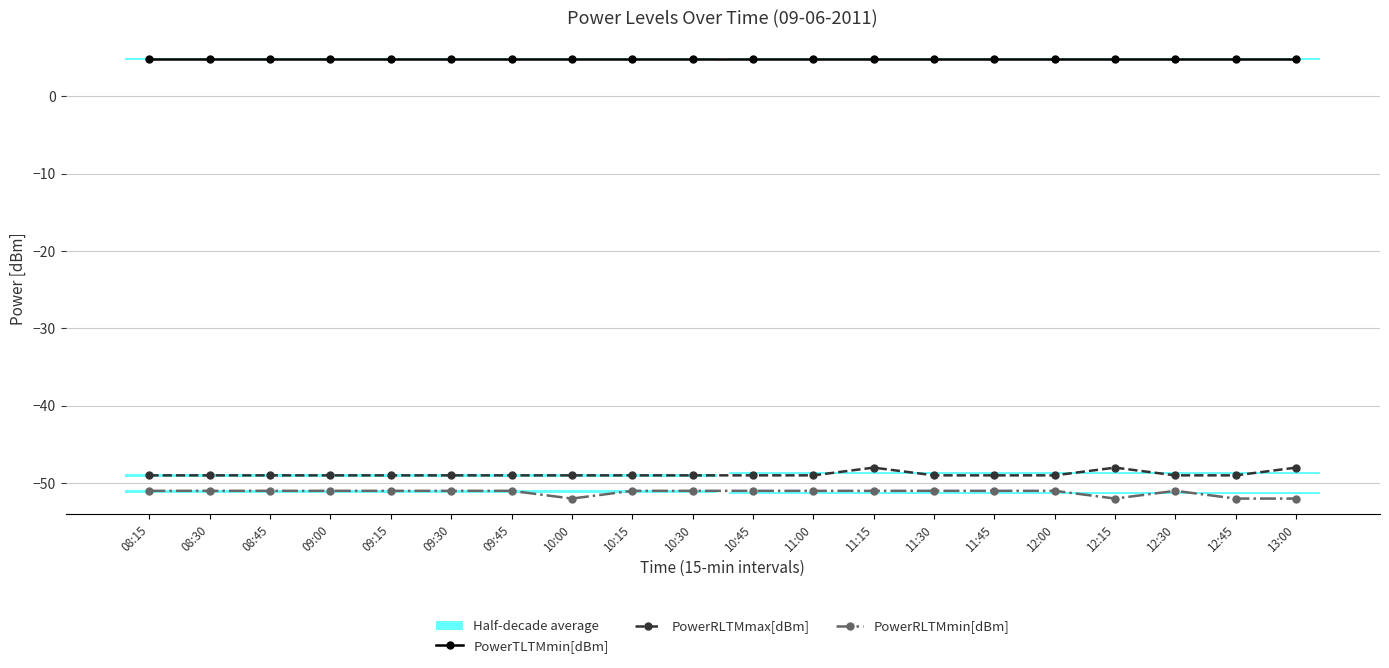

Between 08:30 and 12:15, which series saw the biggest shift?

PowerRLTMmax[dBm]